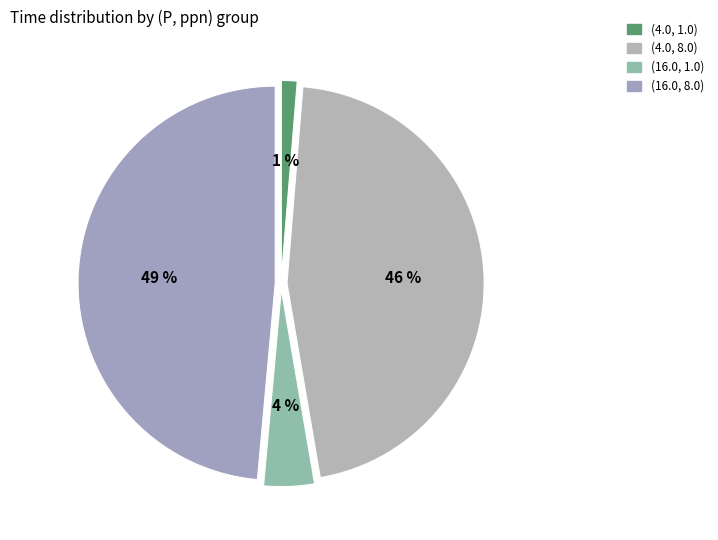

To the nearest percent, what percentage of the pie is (4.0, 1.0)?

1%